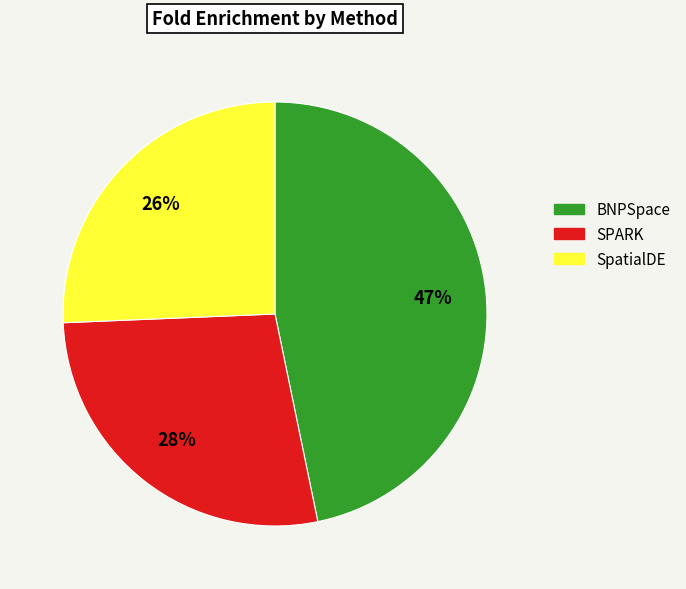

Is there a majority slice in this chart?

No